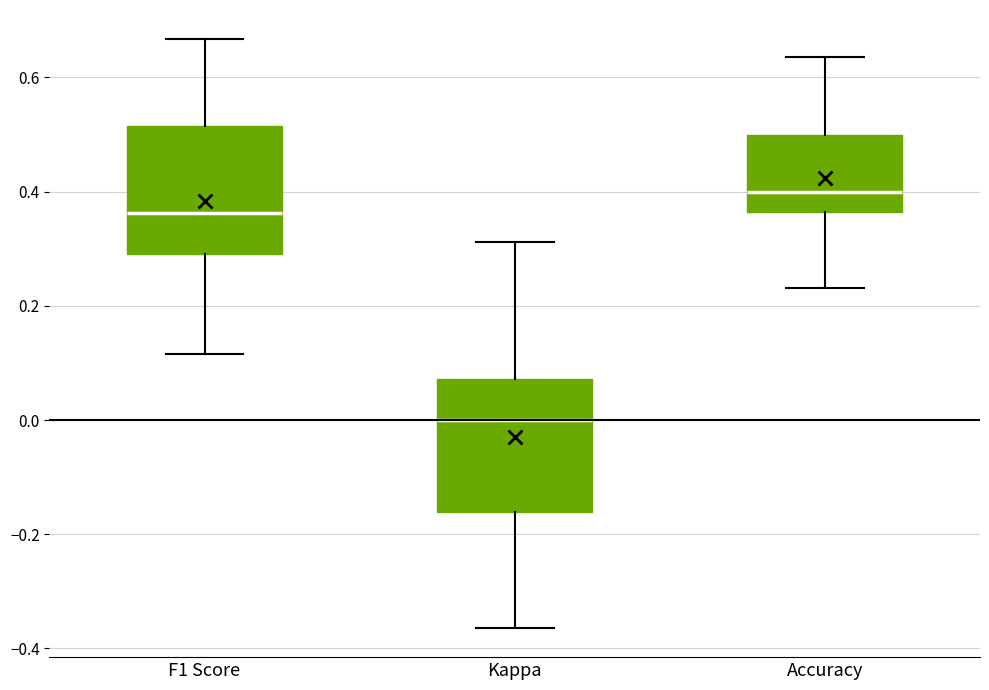

Reading left to right, transcribe this box plot: for each box, give where its median line is, the range the box spans, and where its two whiskers end, as read against the y-axis. The values are not printed on the chart, so give them approximately, as read against the axis.

F1 Score: median 0.36, box 0.30 to 0.52, whiskers 0.12 to 0.66
Kappa: median 0.00, box -0.16 to 0.08, whiskers -0.36 to 0.32
Accuracy: median 0.40, box 0.36 to 0.50, whiskers 0.24 to 0.64